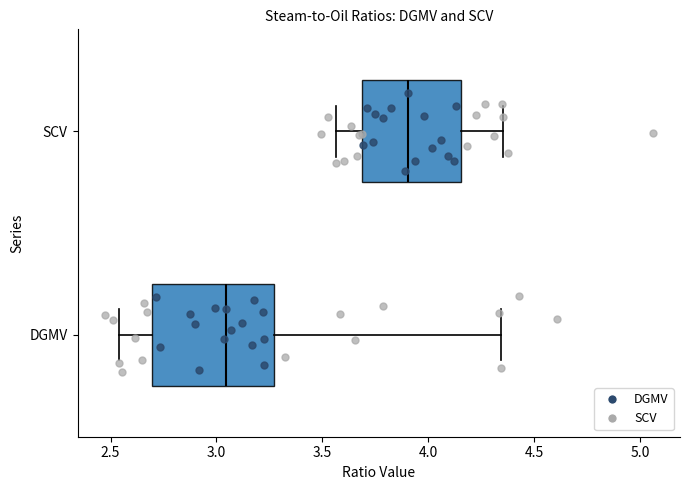

Which box is the widest, from its left edge to its right edge?

DGMV